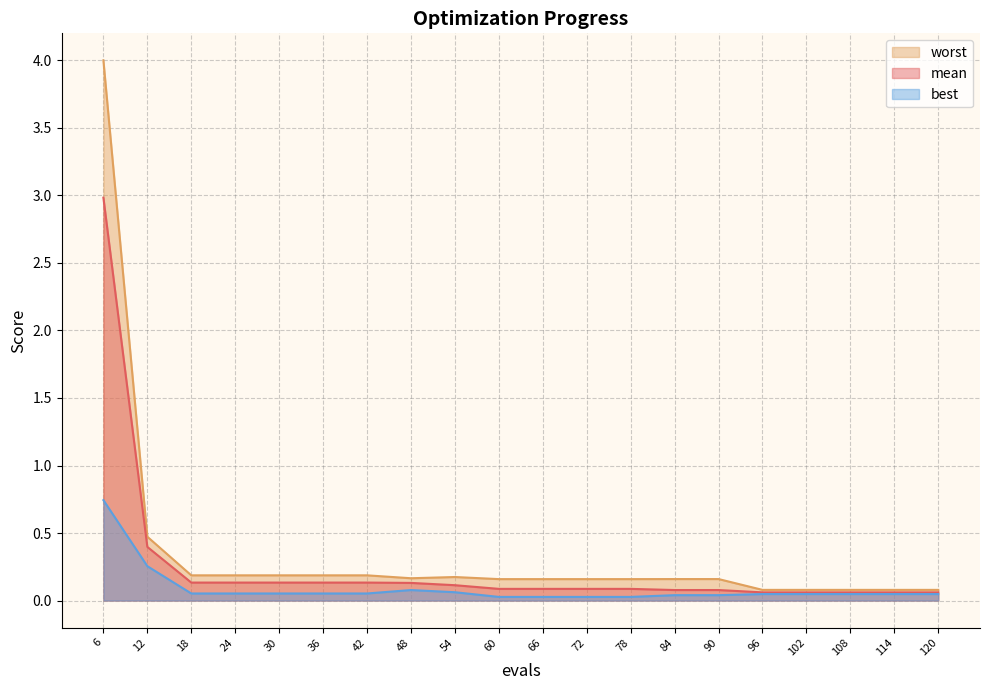

Between 18 and 30, which series saw the biggest shift?

mean